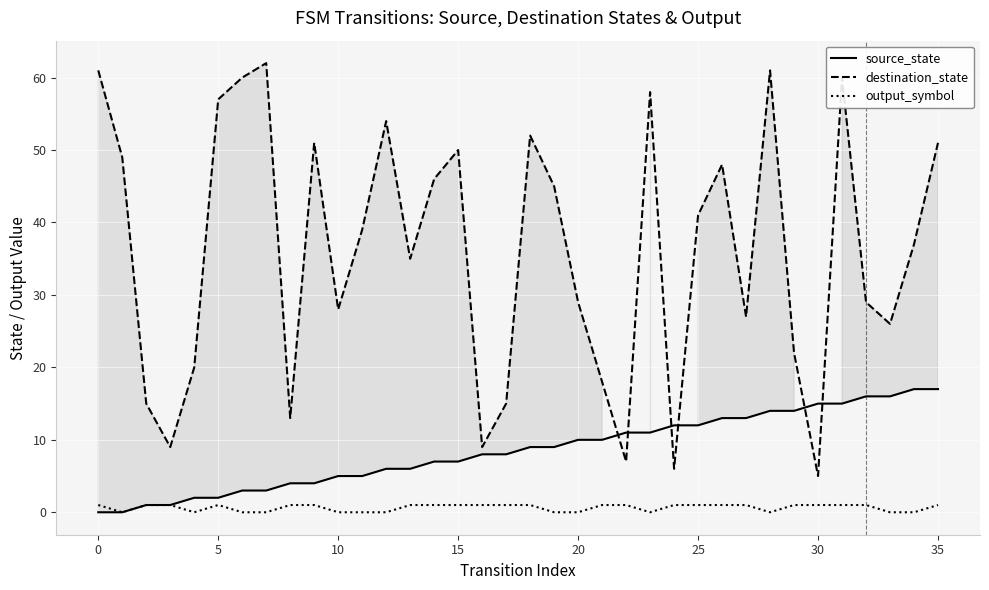

Rank the series by their average value, from lowest to highest.

output_symbol, source_state, destination_state